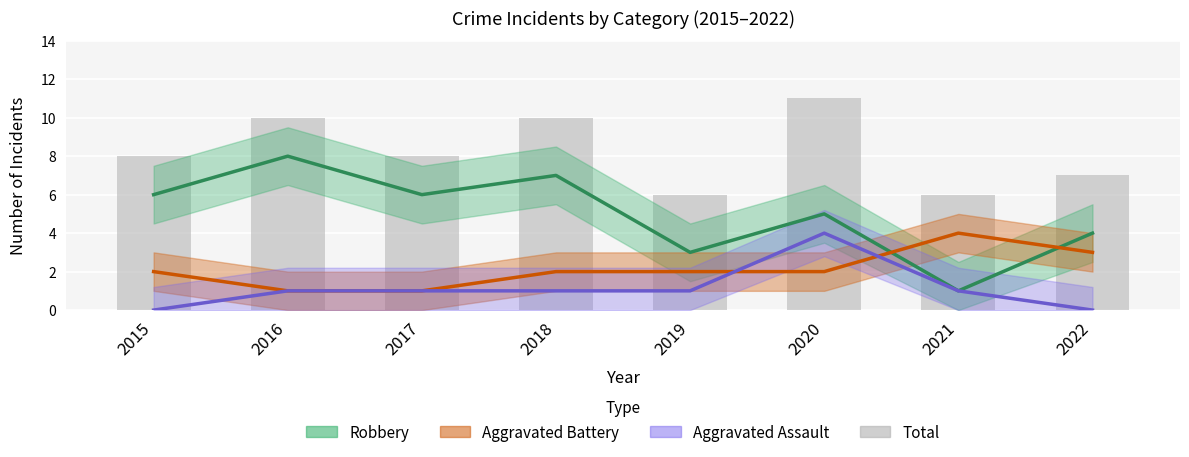

Rank the categories by value from highest to lowest.

2020, 2016, 2018, 2015, 2017, 2022, 2019, 2021